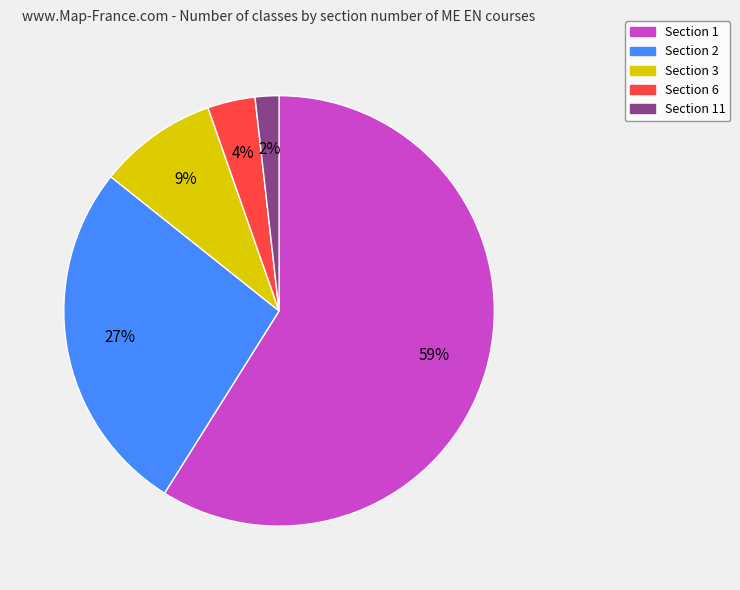

Is there a majority slice in this chart?

Yes